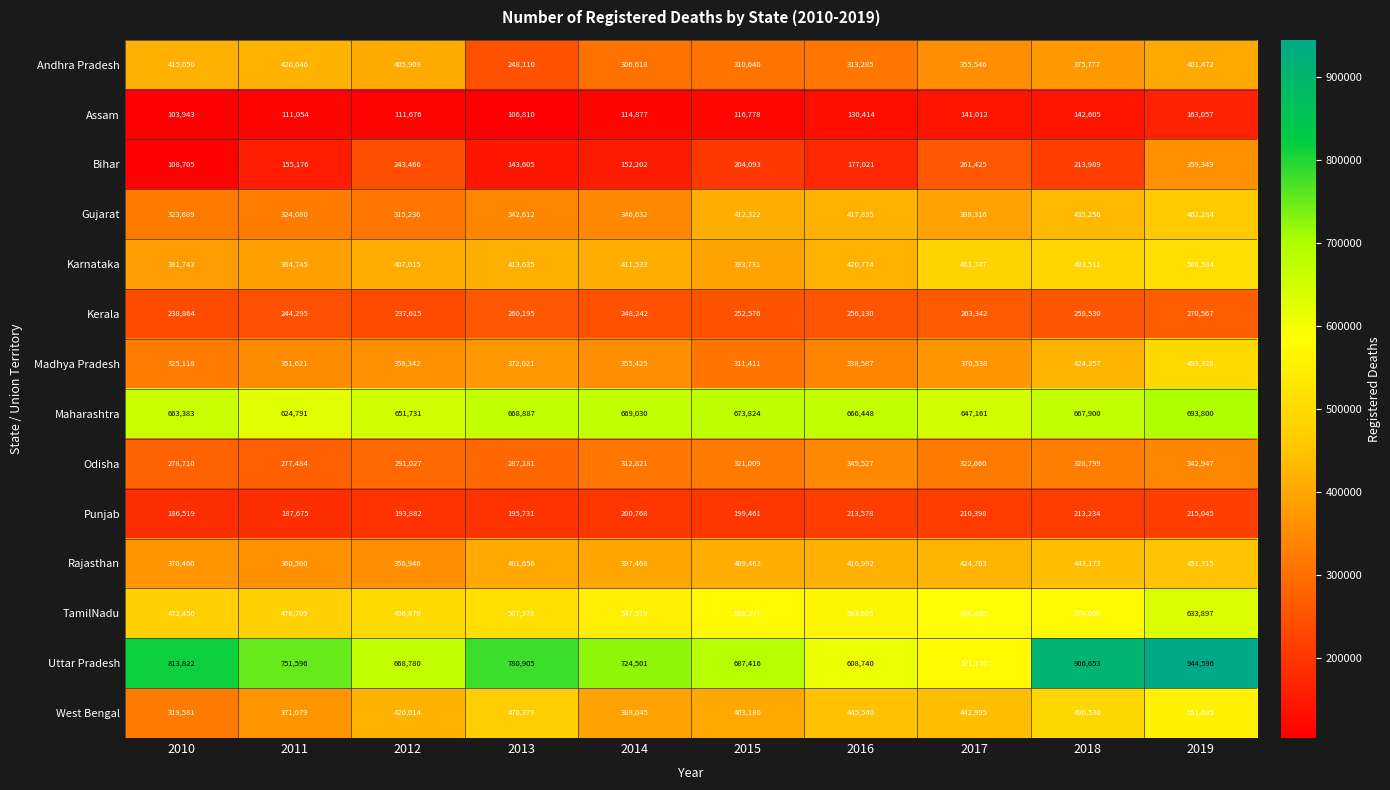

At how many categories does at least one series exceed 575908?

10